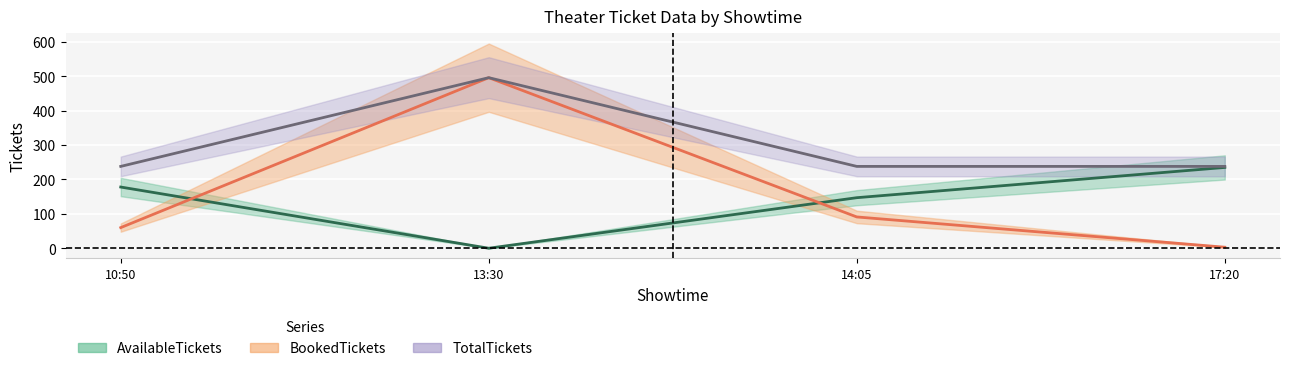

List the labels in order of AvailableTickets value, smallest first.

13:30, 14:05, 10:50, 17:20